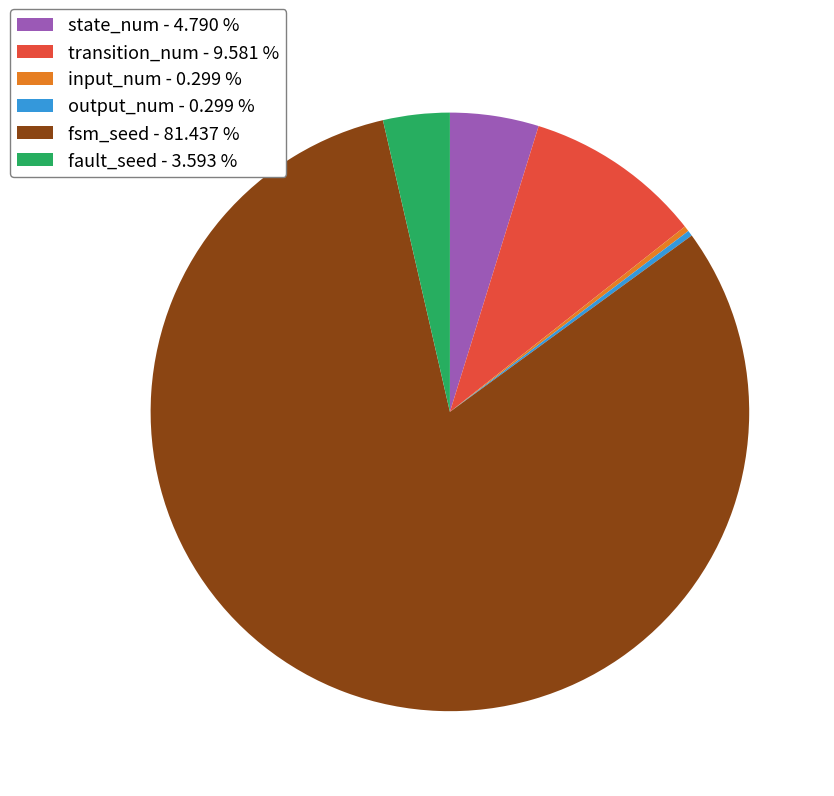

Which has a higher value, fault_seed or input_num?

fault_seed